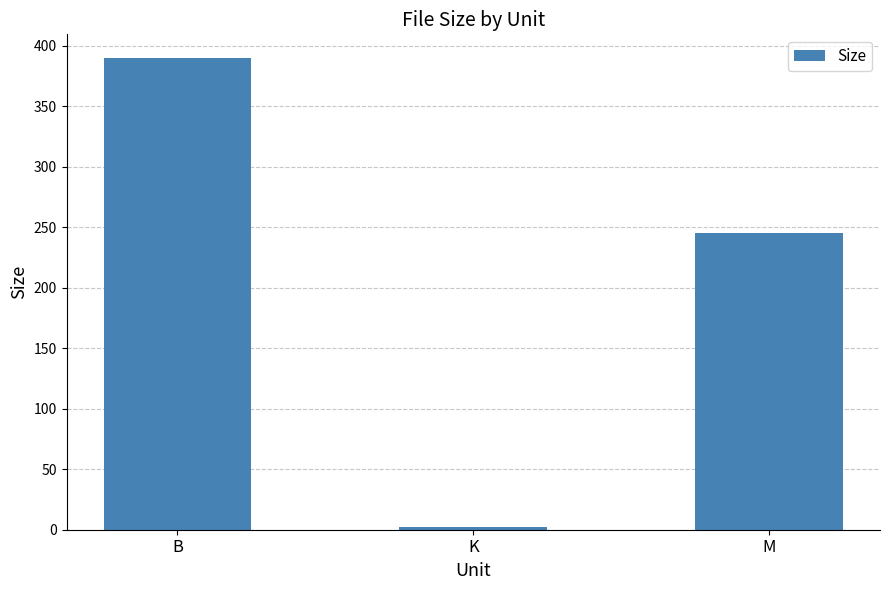

Reading left to right, transcribe all the data shown in this chart.

B=390.0	K=1.9	M=244.9